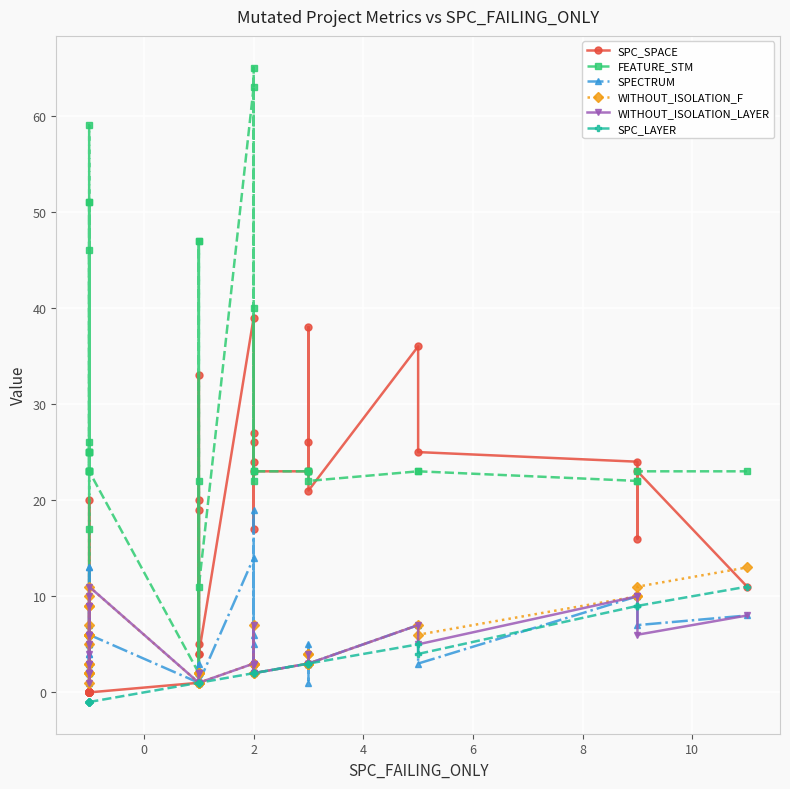

What is the highest value of the FEATURE_STM series?

65